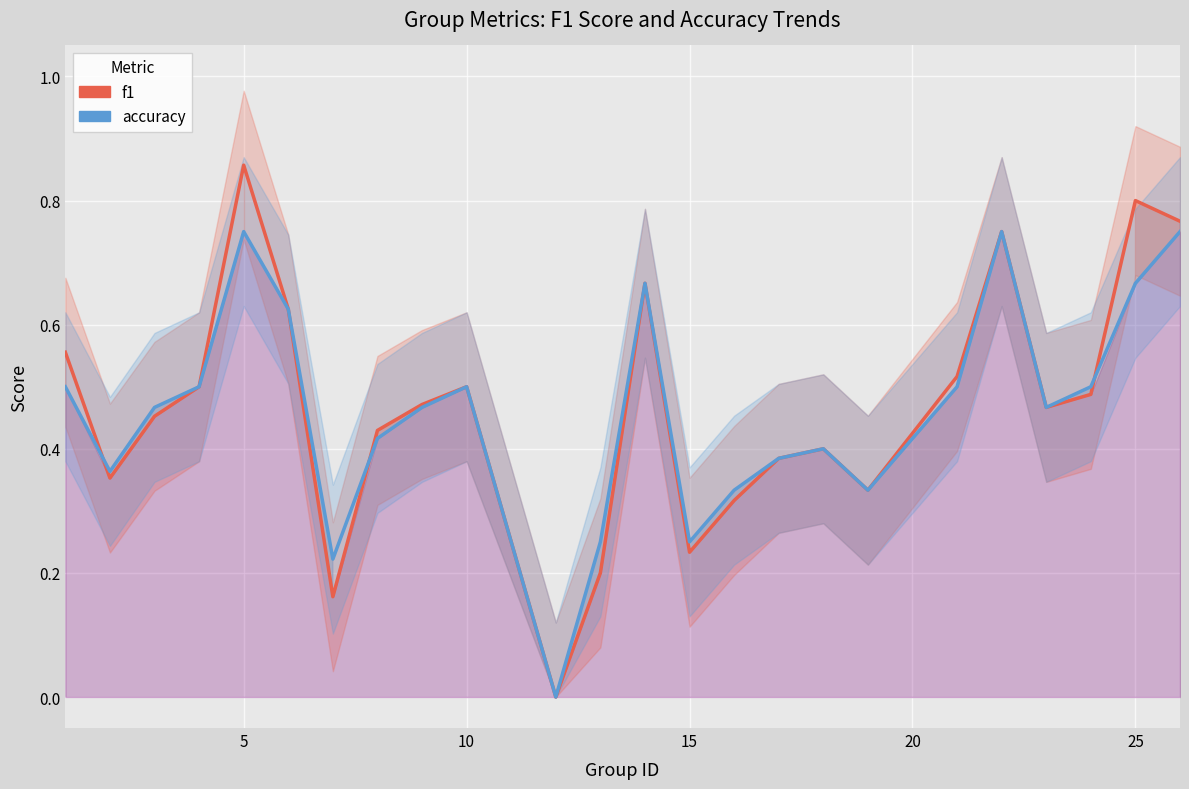

Reading right to left, what are all the values shown in this chart?

f1: 0.8	0.8	0.5	0.5	0.8	0.5	0.3	0.4	0.4	0.3	0.2	0.7	0.2	0.0	0.5	0.5	0.4	0.2	0.6	0.9	0.5	0.5	0.4	0.6
accuracy: 0.8	0.7	0.5	0.5	0.8	0.5	0.3	0.4	0.4	0.3	0.2	0.7	0.2	0.0	0.5	0.5	0.4	0.2	0.6	0.8	0.5	0.5	0.4	0.5